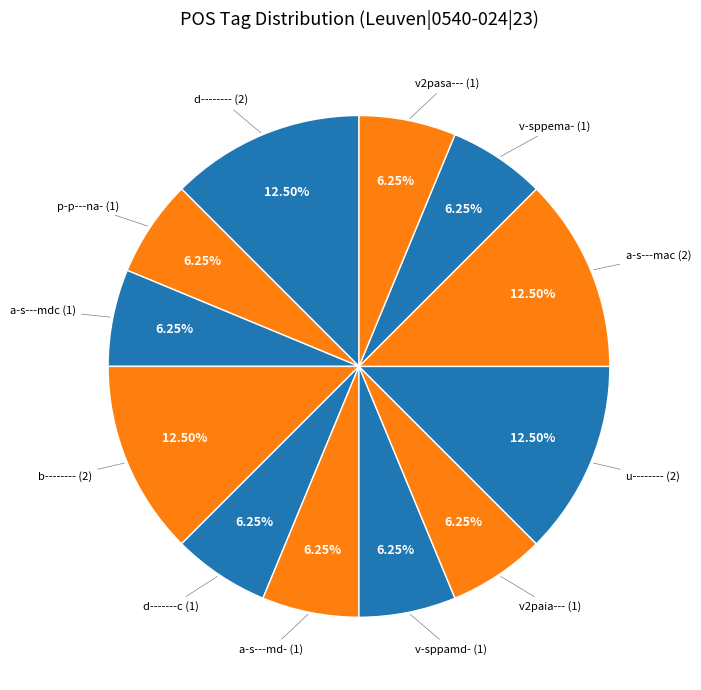

How many slices are in this pie chart?

12